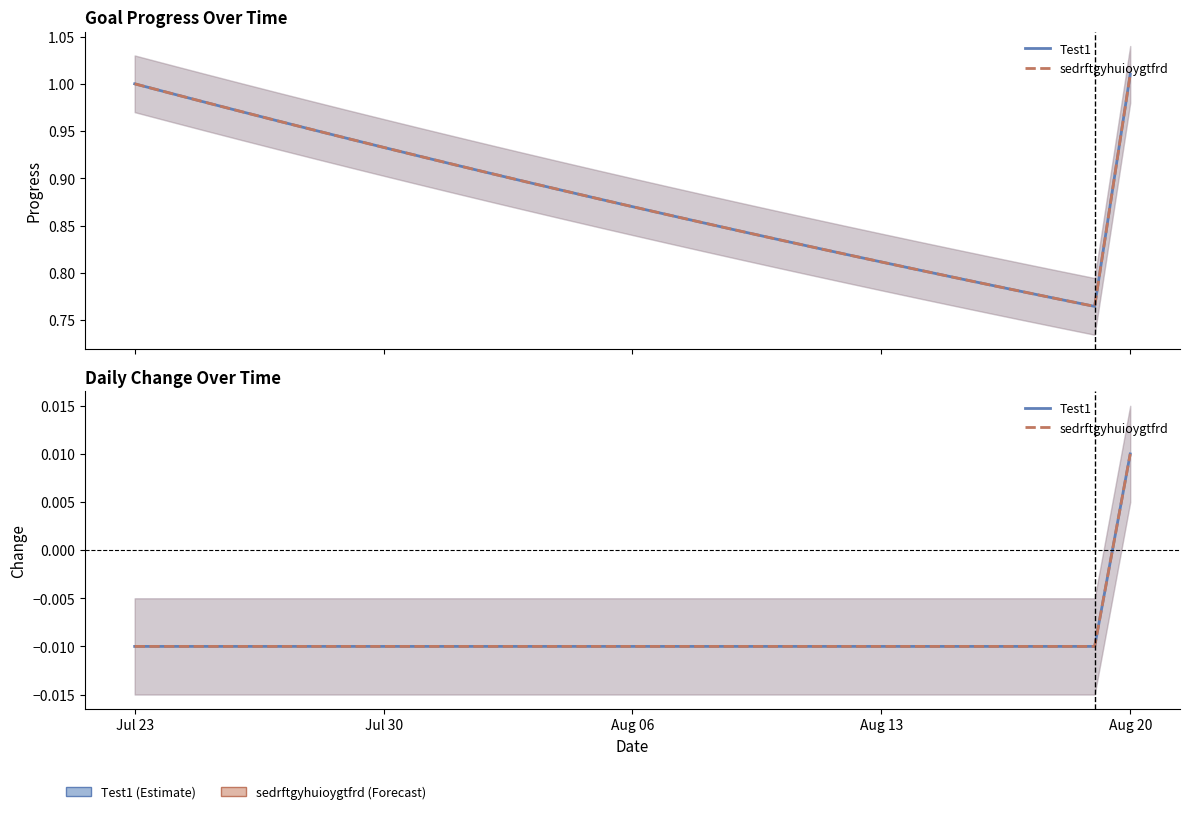

Count the Test1 values in the range 0 to 1.

1